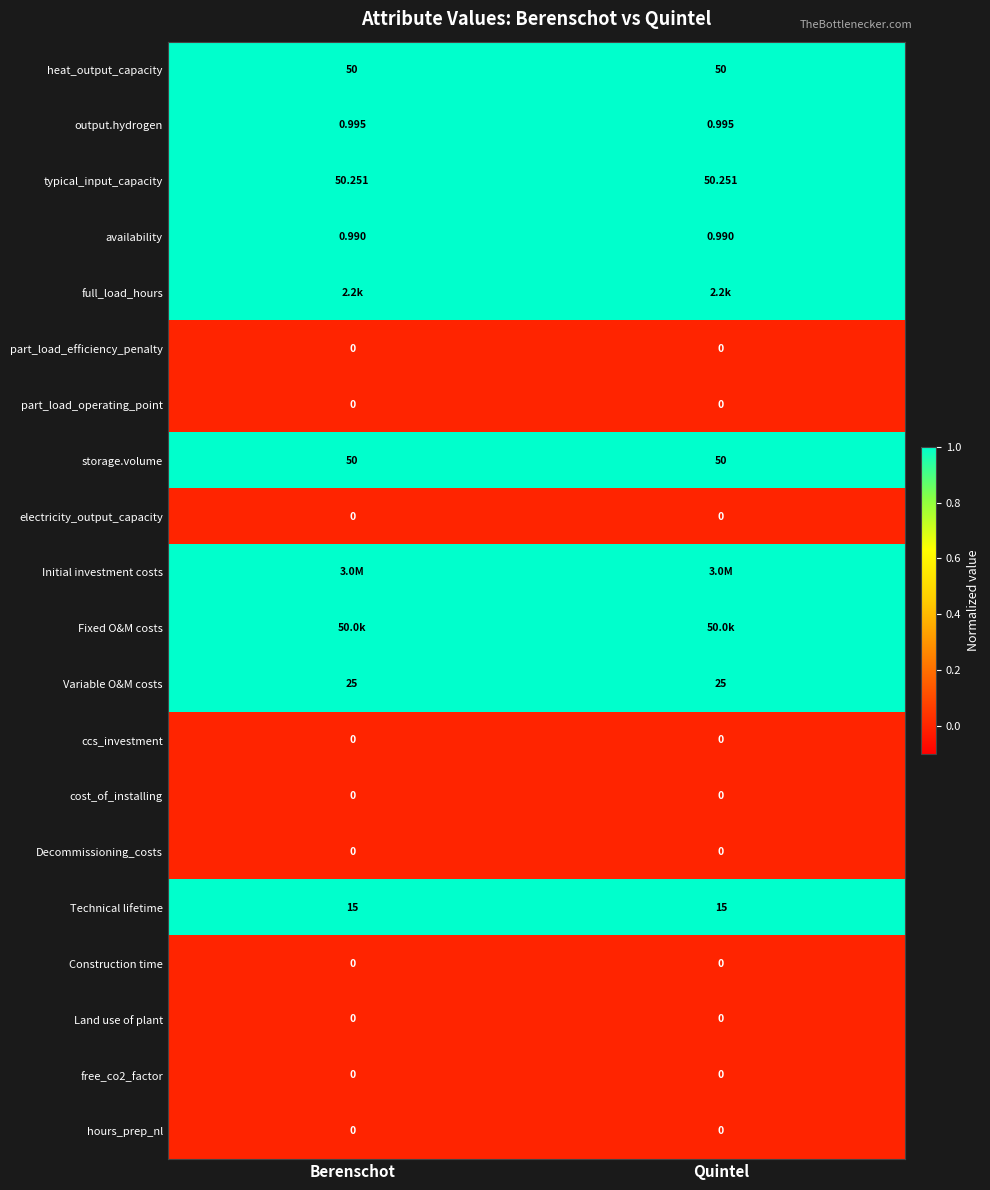

Is the value of typical_input_capacity at Berenschot greater than the value of ccs_investment at Quintel?

Yes